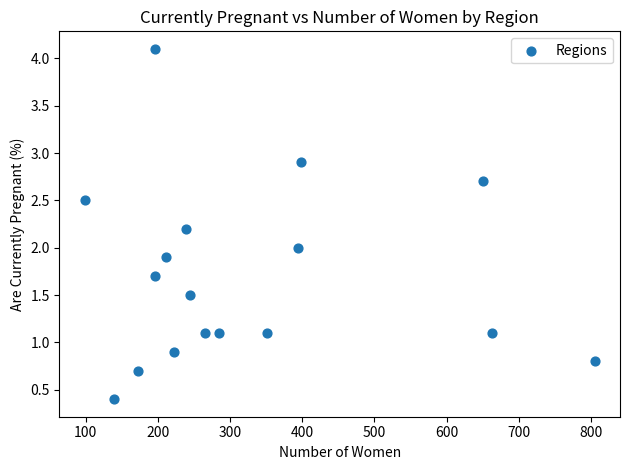

What is the range of Y values (max minus min)?

3.7